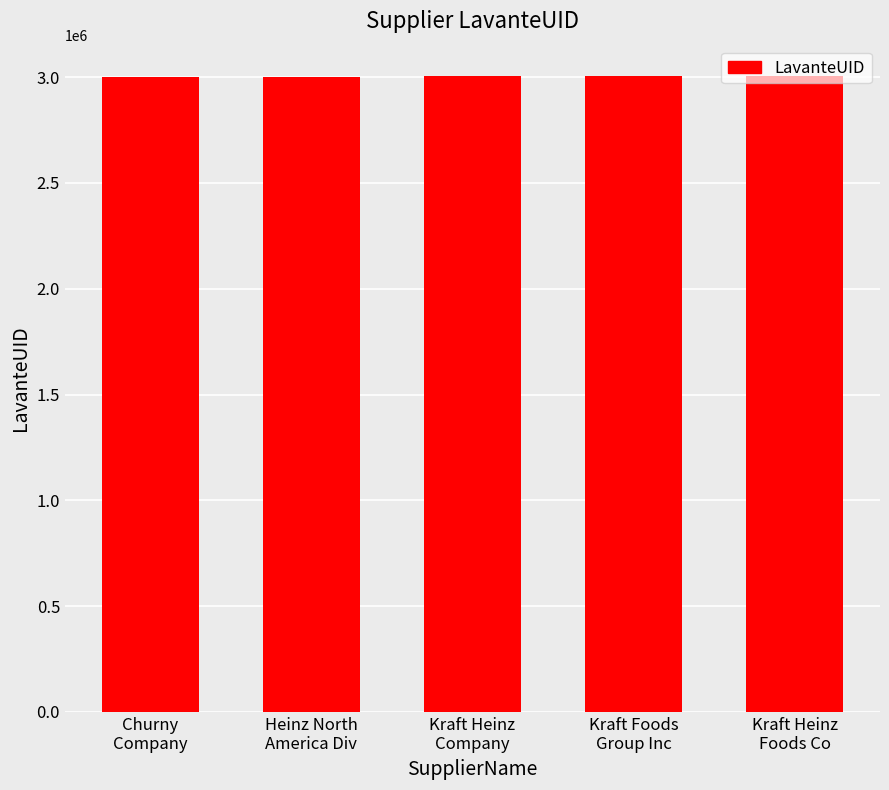

How many data points are less than 3003467?

2